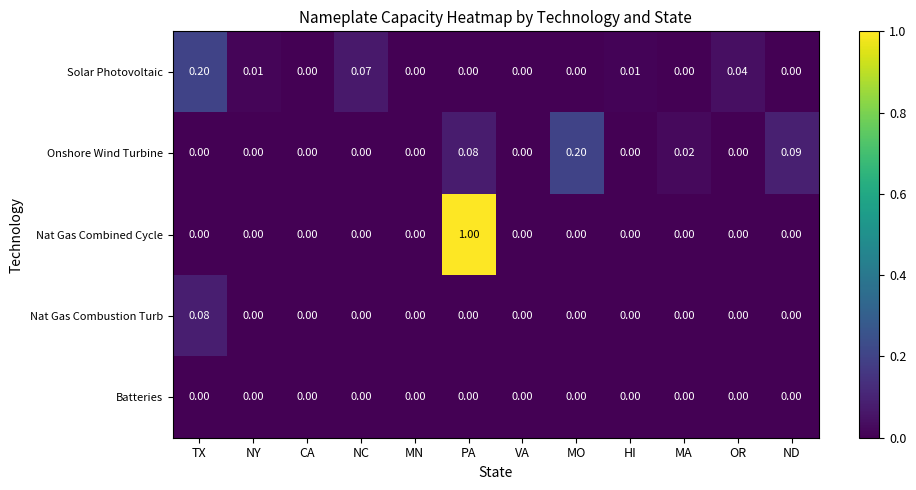

How many data points does each series have?

12